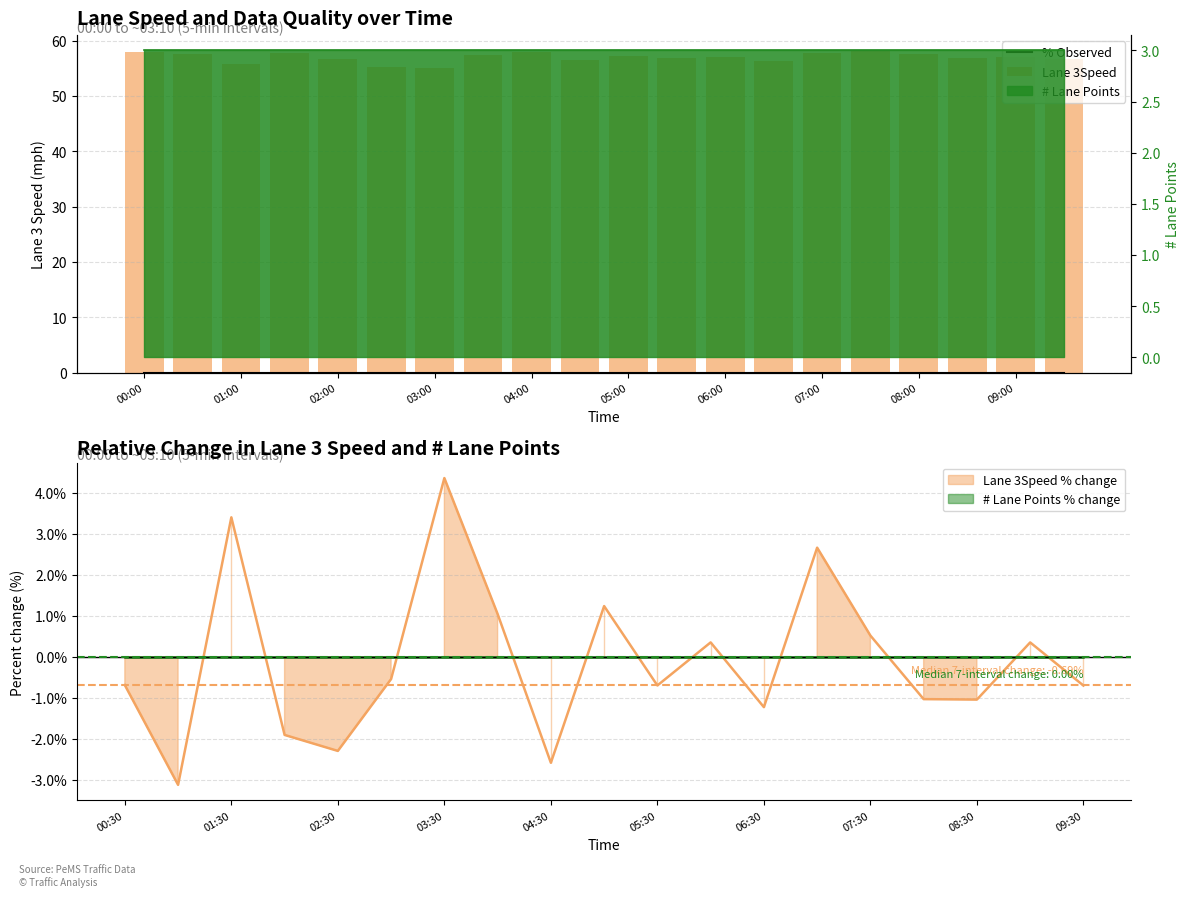

What is the average value of the Lane 3Speed series?

57.0